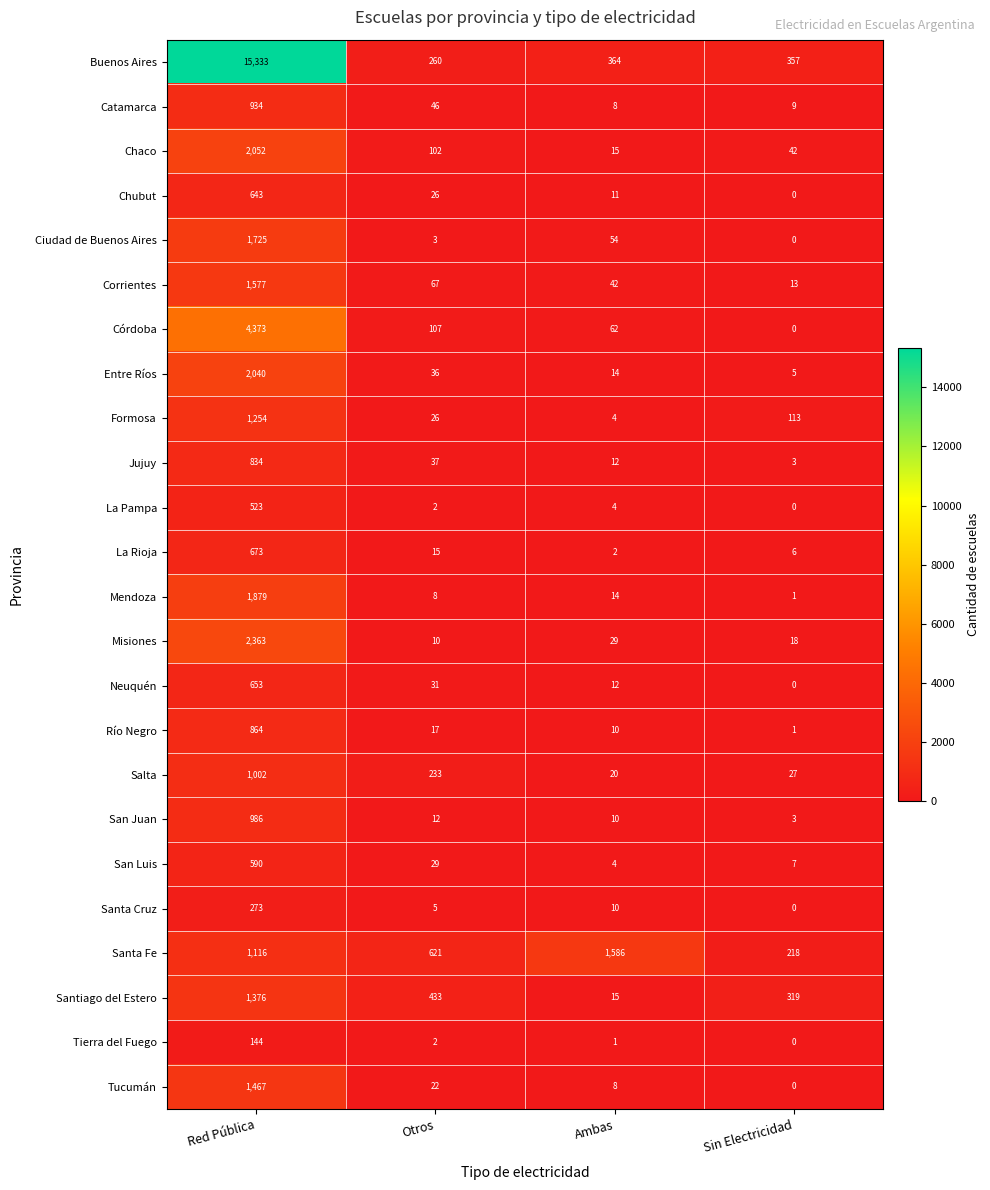

How many positive values does the La Pampa series have?

3